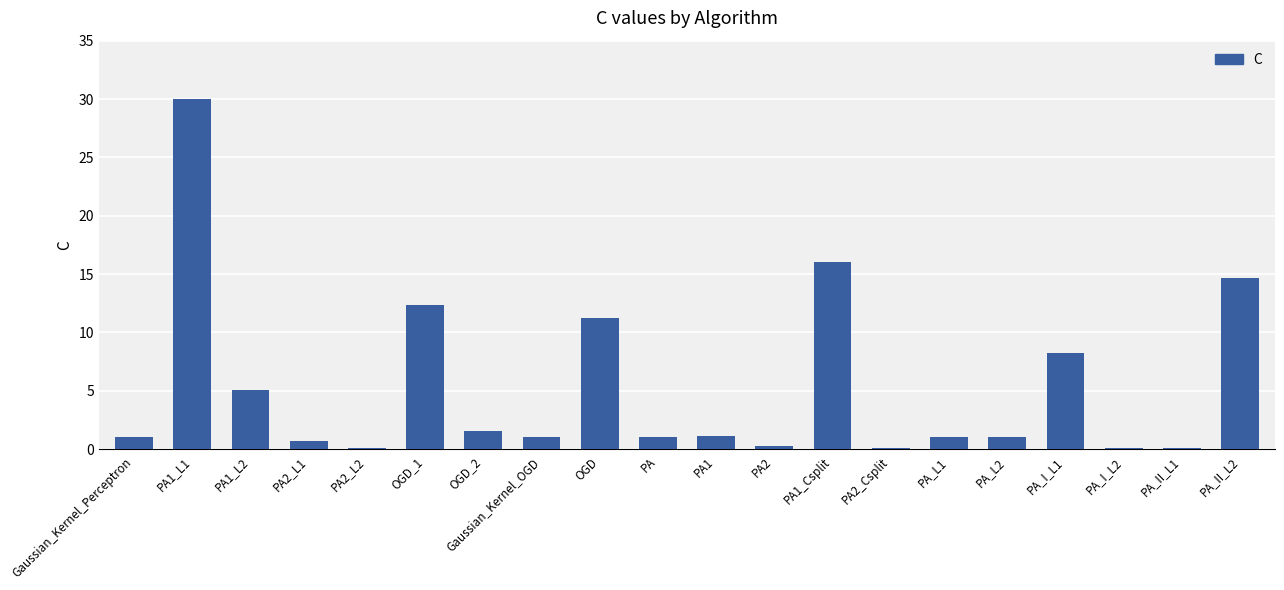

What is the ratio of the value at PA1_L1 to the value at OGD_2?

19.1